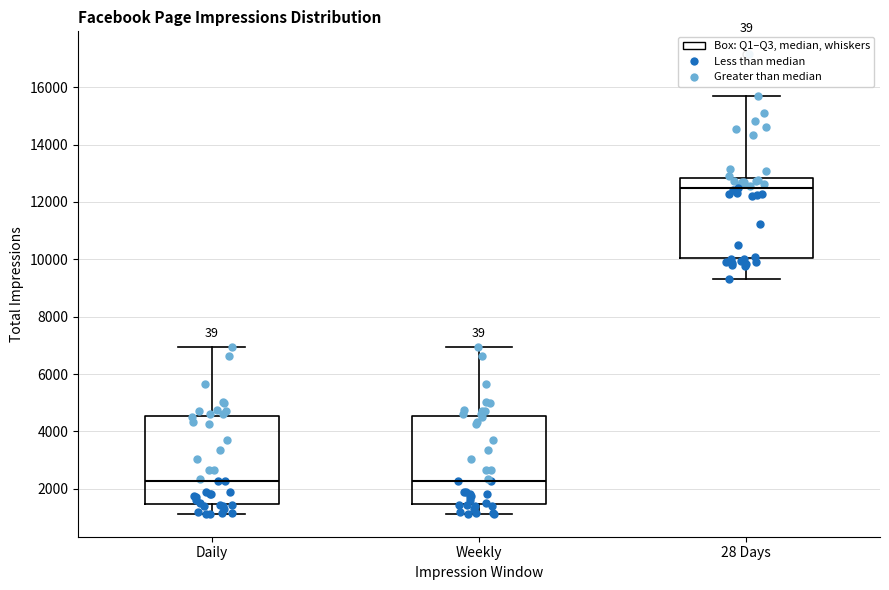

Where is the lower edge of the box for Daily on the y-axis? The values are not printed on the chart, so give them approximately, as read against the axis.

1400